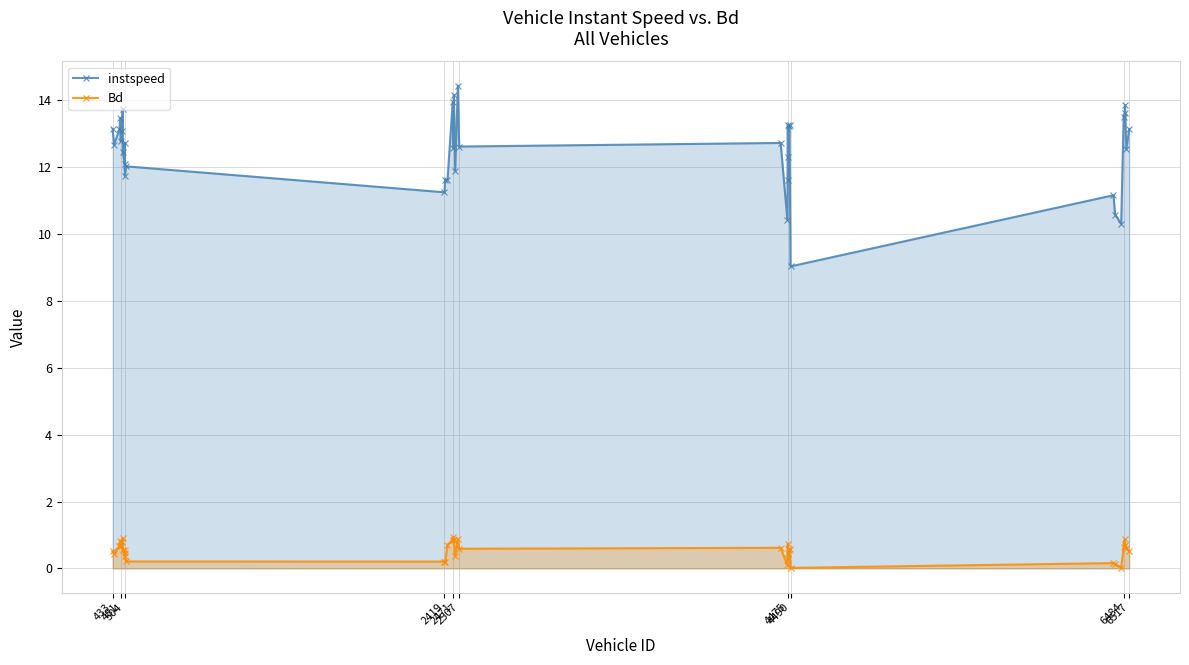

Rank the series by their average value, from highest to lowest.

instspeed, Bd